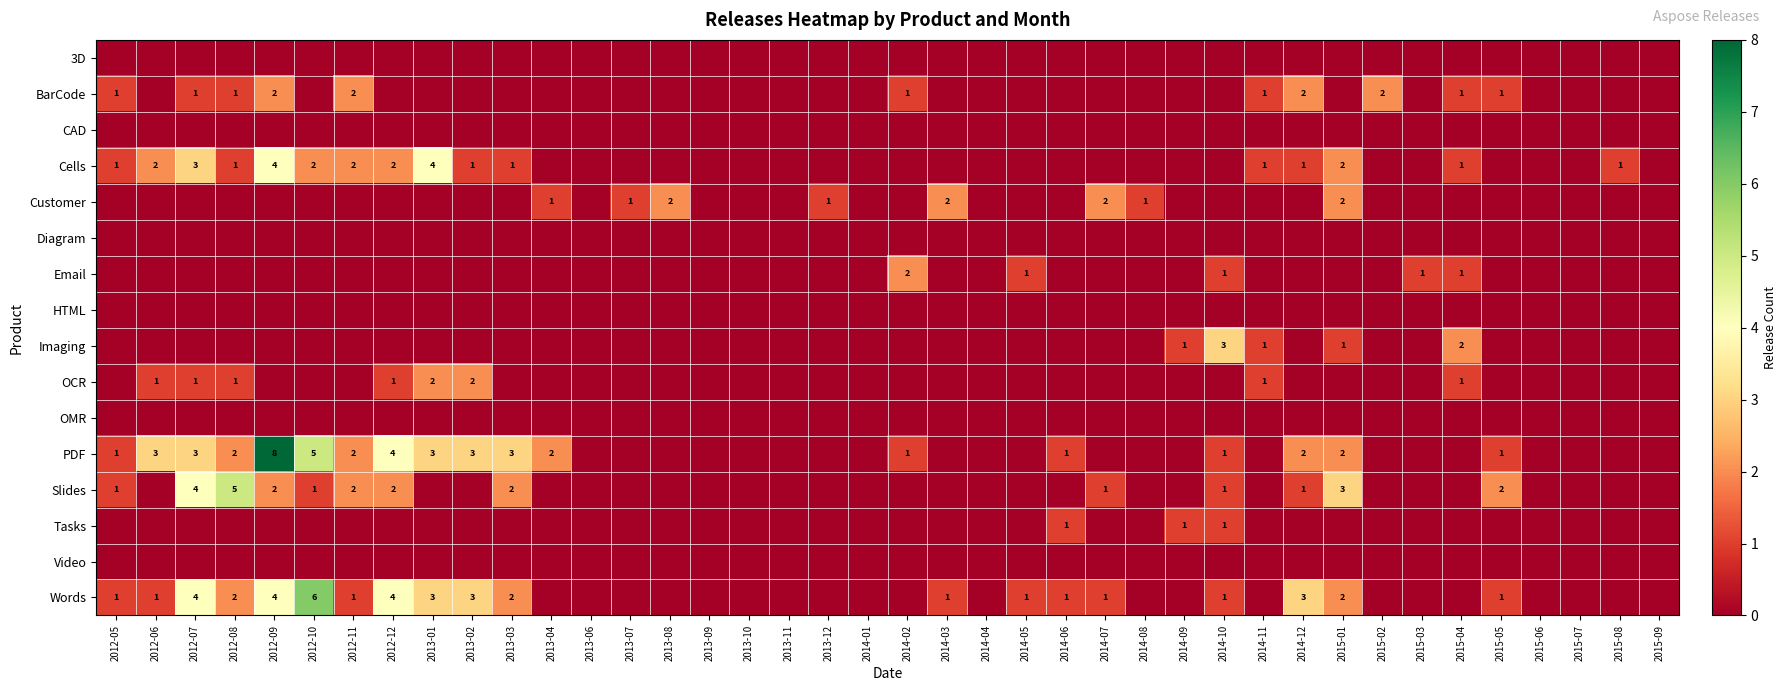

How many categories are shown in the chart?

40